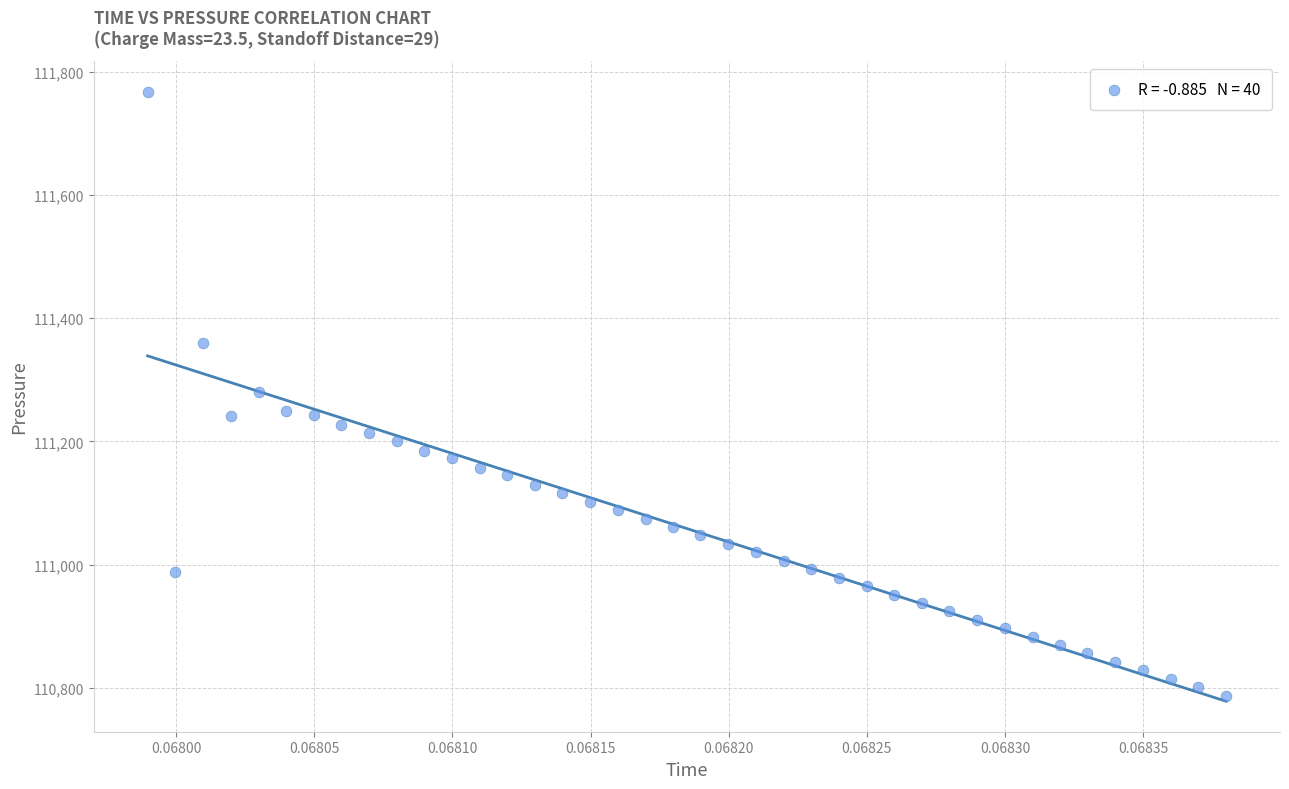

What is the range of Y values (max minus min)?

979.8